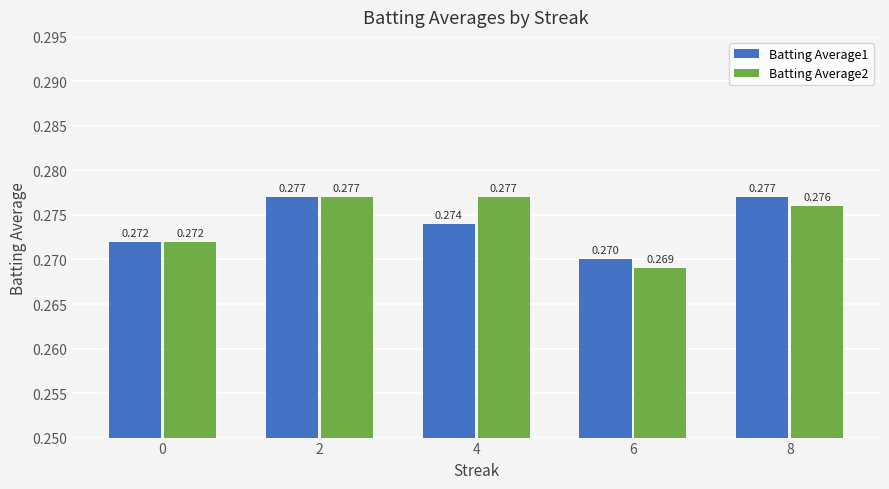

What is the approximate value of Batting Average2 at 0?

0.3